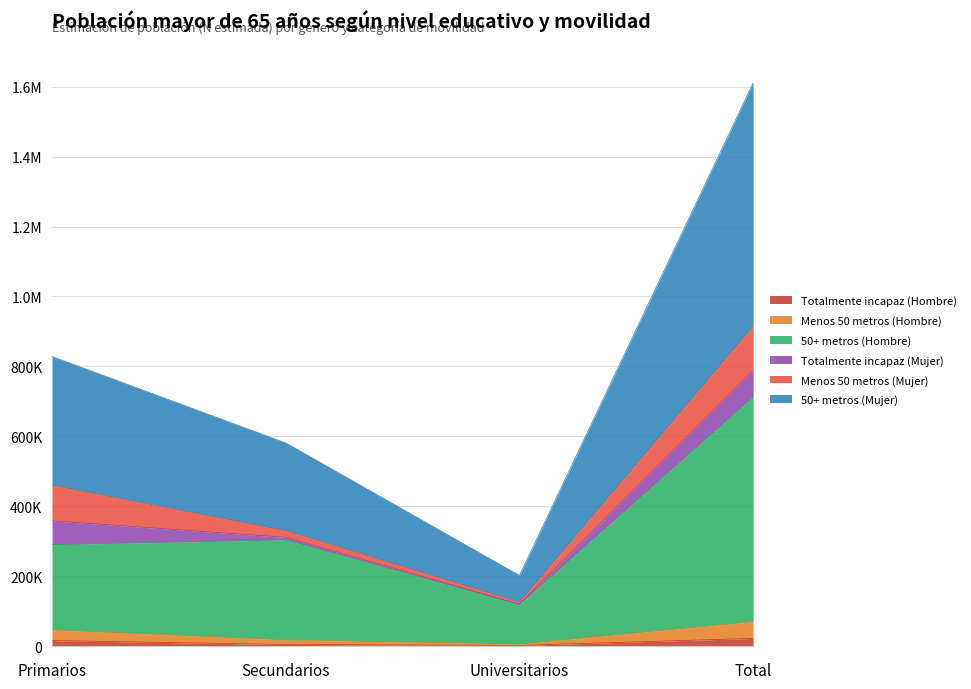

What are all the series names shown in the legend?

Totalmente incapaz (Hombre), Menos 50 metros (Hombre), 50+ metros (Hombre), Totalmente incapaz (Mujer), Menos 50 metros (Mujer), 50+ metros (Mujer)